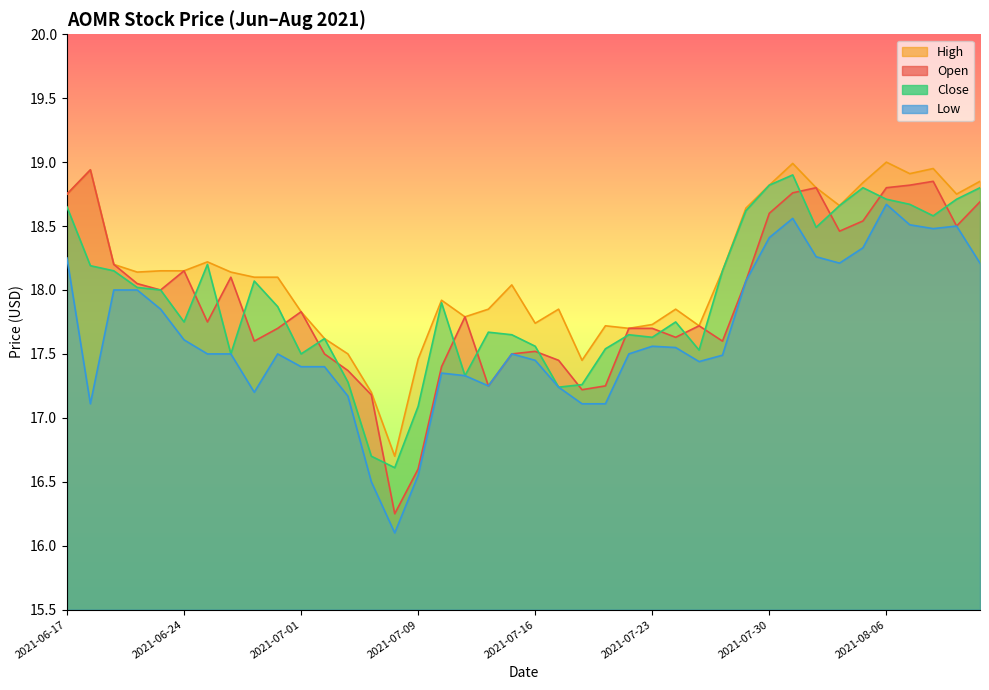

What is the total value across all series at 2021-08-09?

74.9